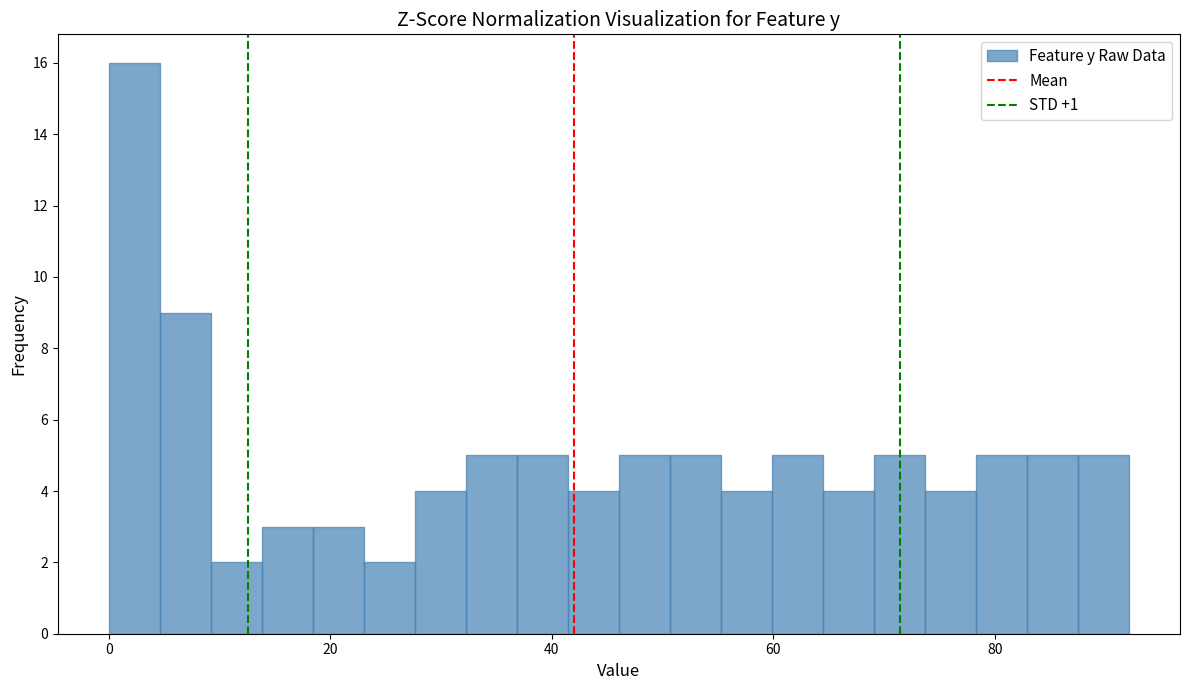

Read against the x-axis, roughly where is the centre of the tallest bar?

2